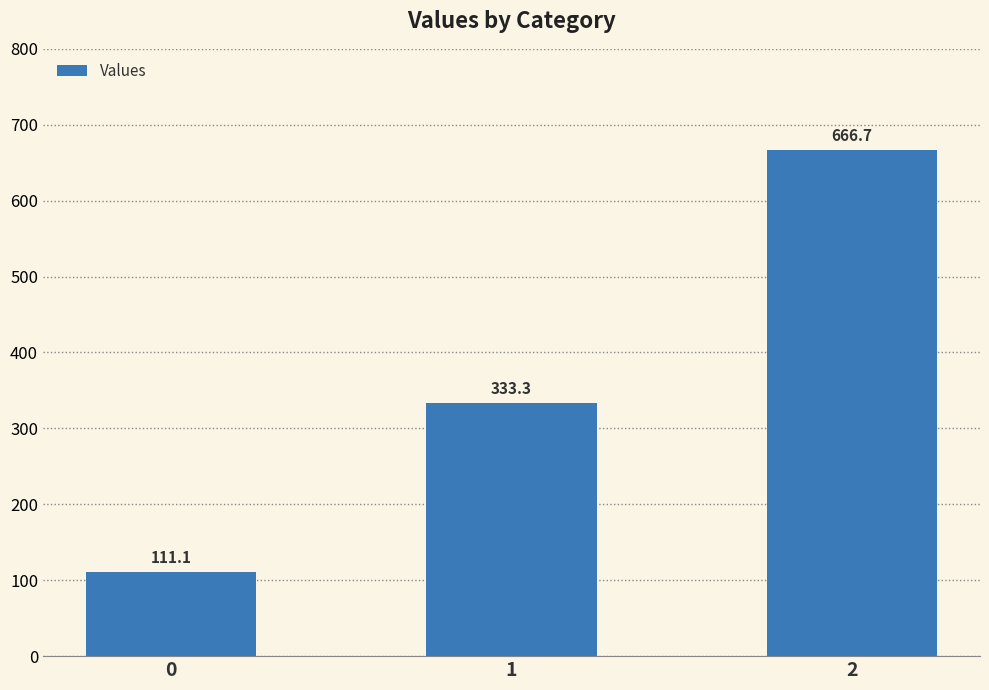

Which has a higher value, 1 or 2?

2